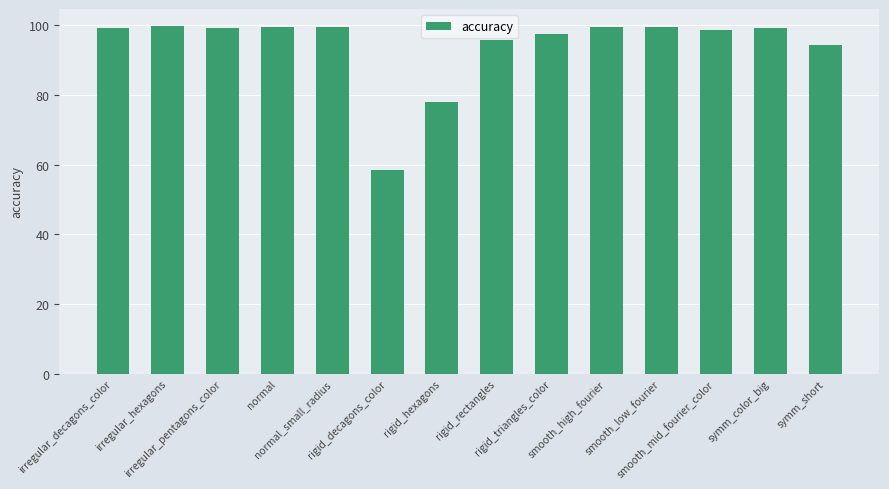

What is the value of the 3rd bar from the left?

99.1